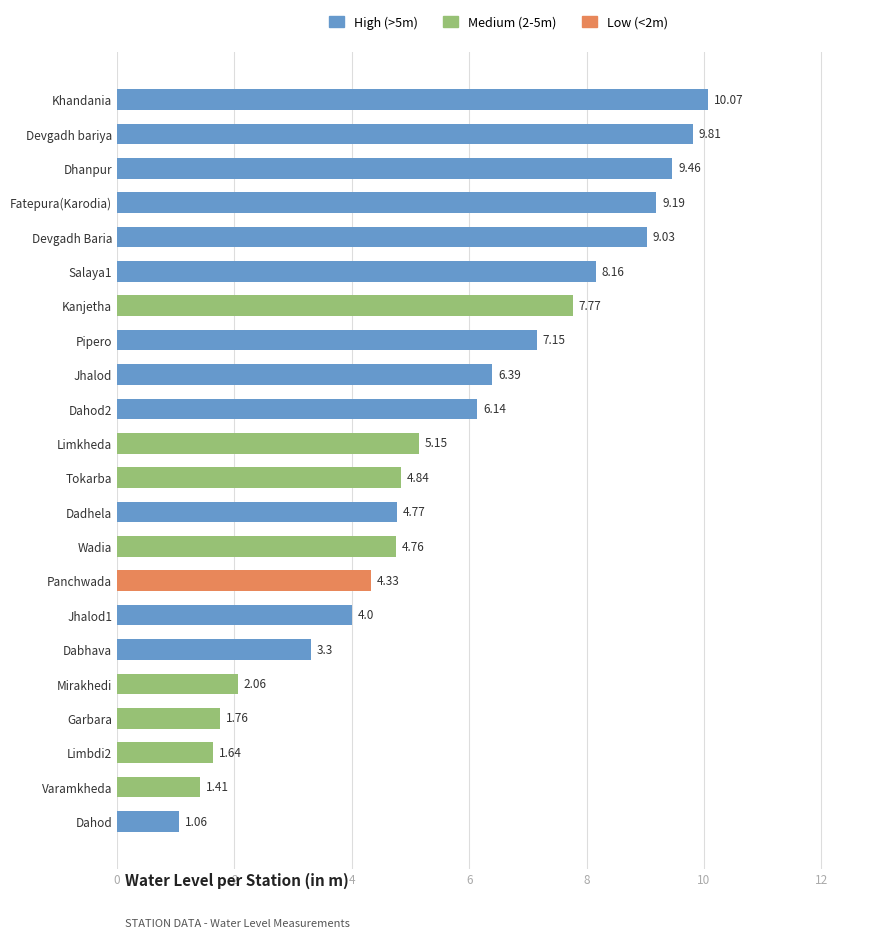

Which category has the highest value across all series?

Khandania